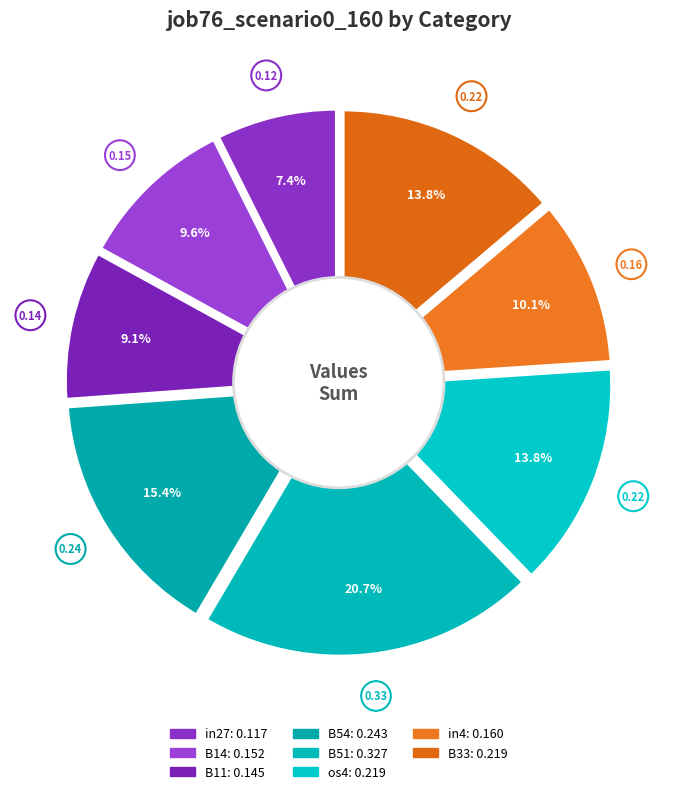

Which slice is the largest?

B51